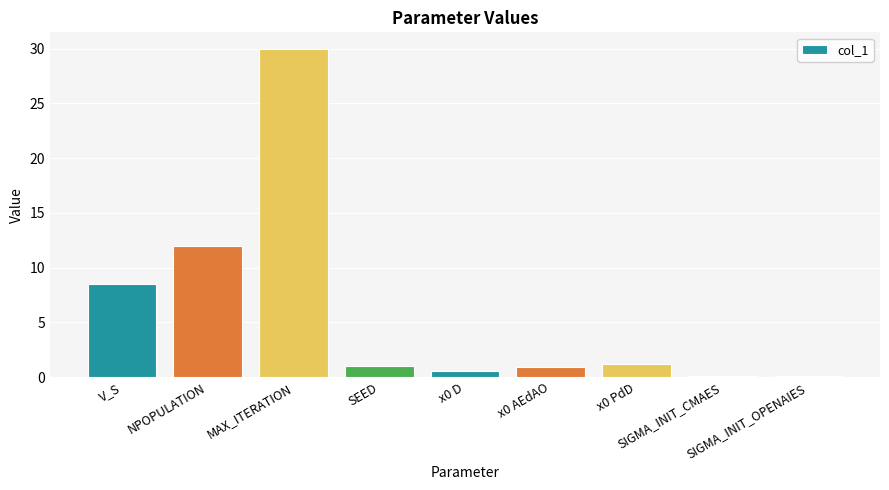

What is the value of the 2nd bar from the left?

12.0